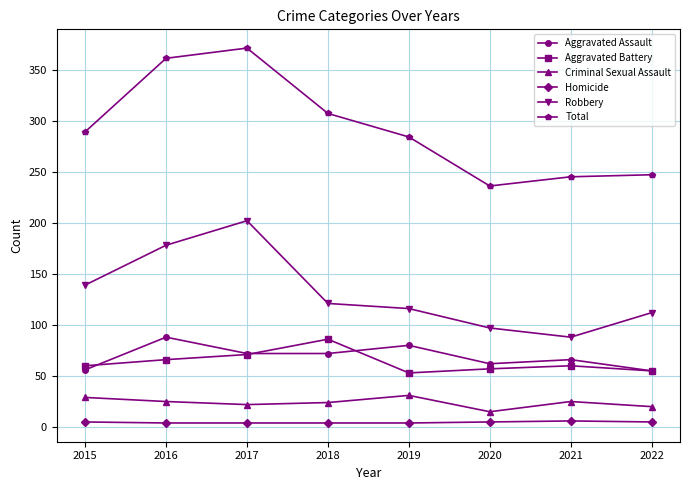

Where is the first local maximum for Robbery?

2017